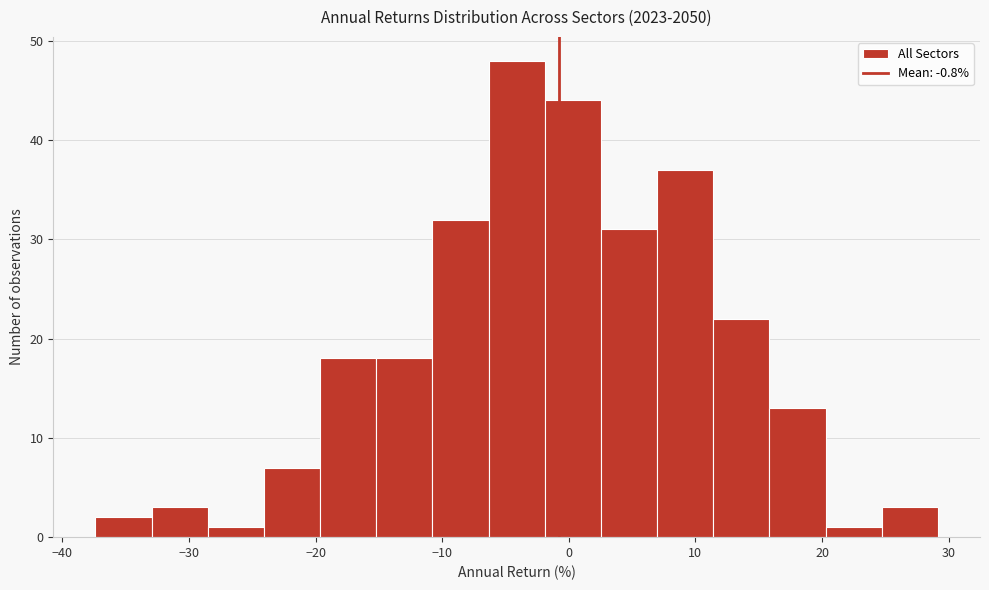

Reading left to right, list every bar in this chart as the range it spans on the x-axis followed by its height. Neither the bar edges nor the heights are printed on the chart, so give them approximately, as read against the axes.

-37 to -33: 2
-33 to -29: 3
-29 to -24: 1
-24 to -20: 7
-20 to -15: 18
-15 to -11: 18
-11 to -6: 32
-6 to -2: 48
-2 to 3: 44
3 to 7: 31
7 to 11: 37
11 to 16: 22
16 to 20: 13
20 to 25: 1
25 to 29: 3